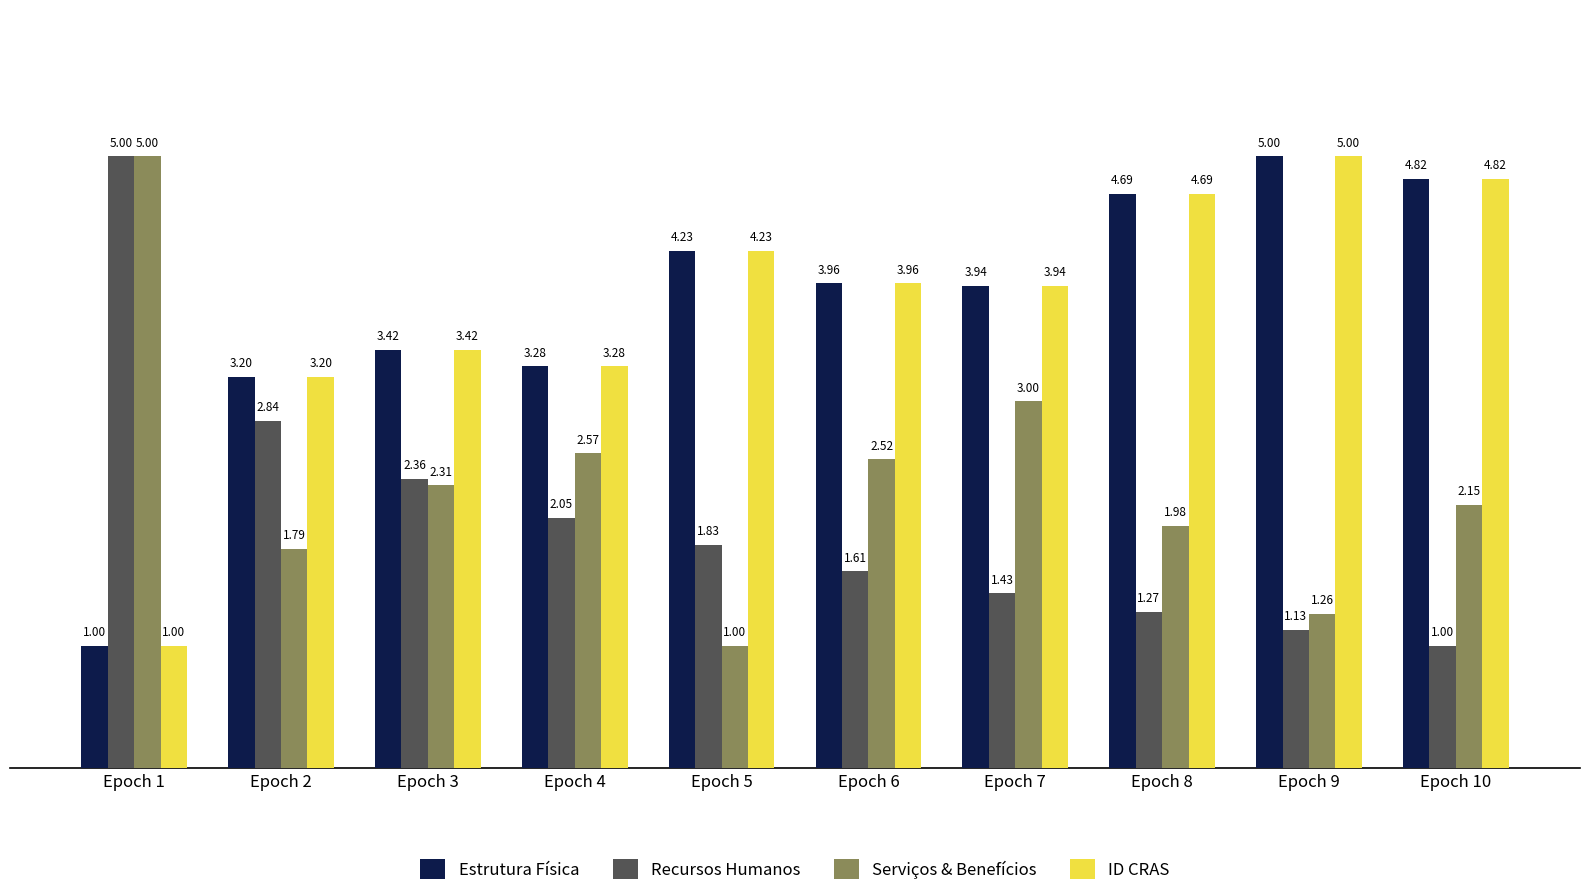

What is the minimum value shown in the chart?

1.0